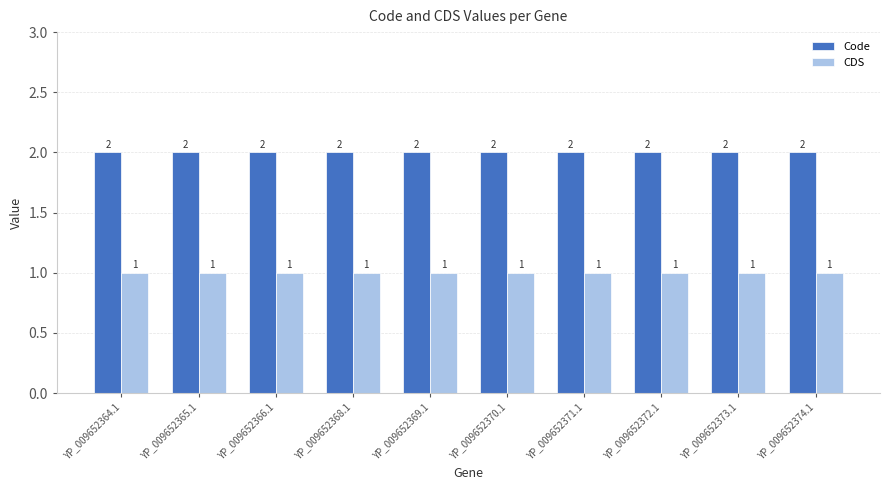

What is the sum of the Code values at YP_009652370.1 and YP_009652368.1?

4